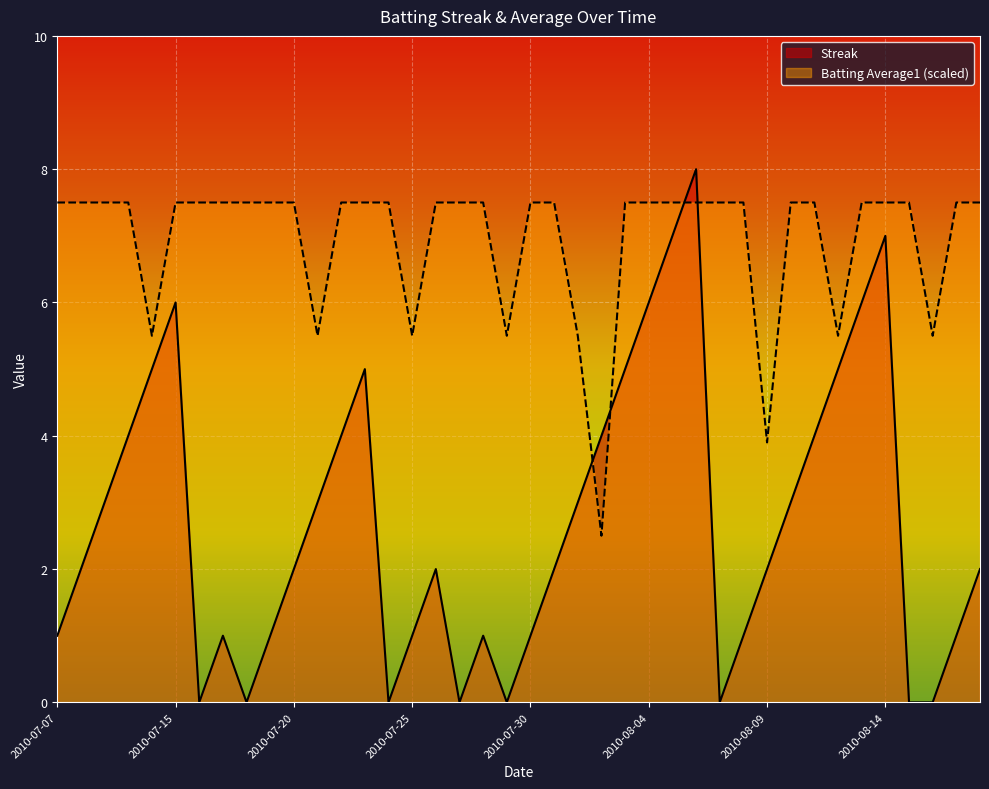

Where is the first local maximum for Streak?

2010-07-15